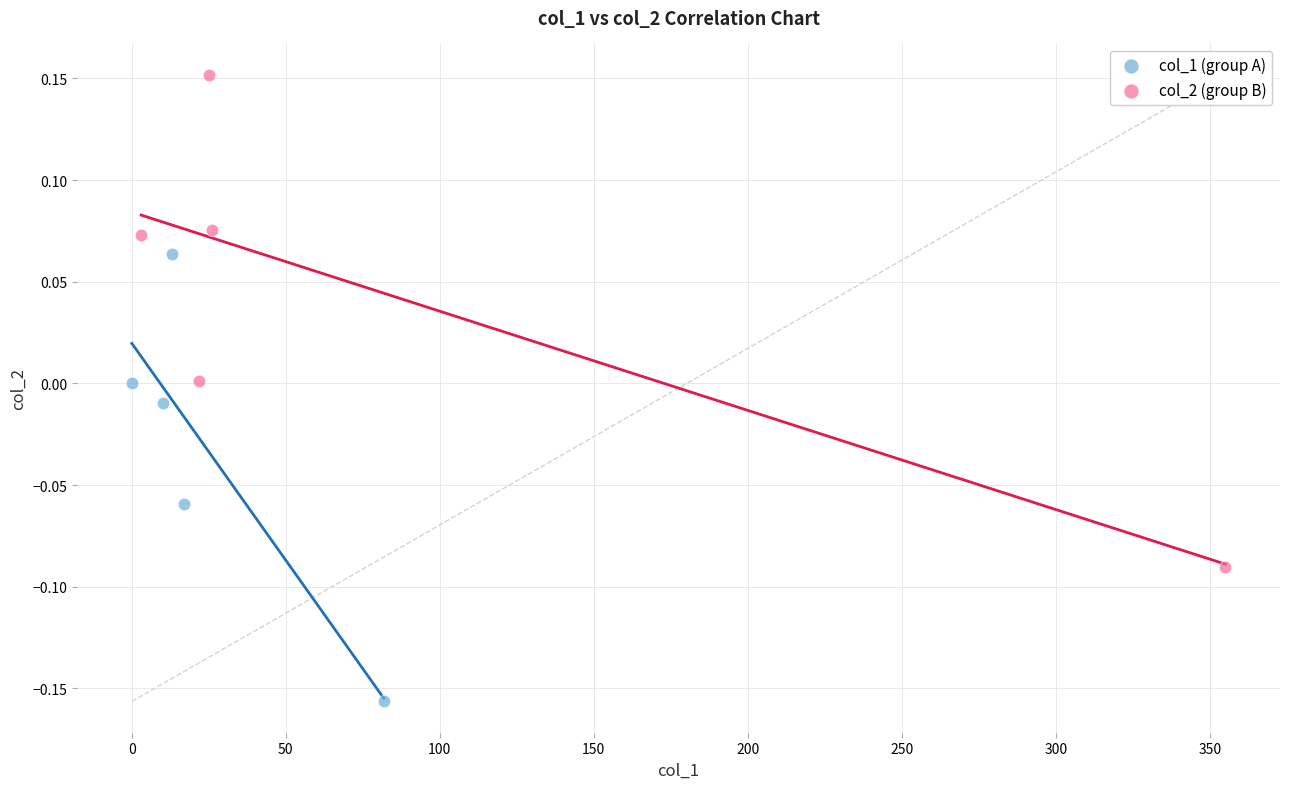

Which series contains the highest Y value?

col_2 (group B)